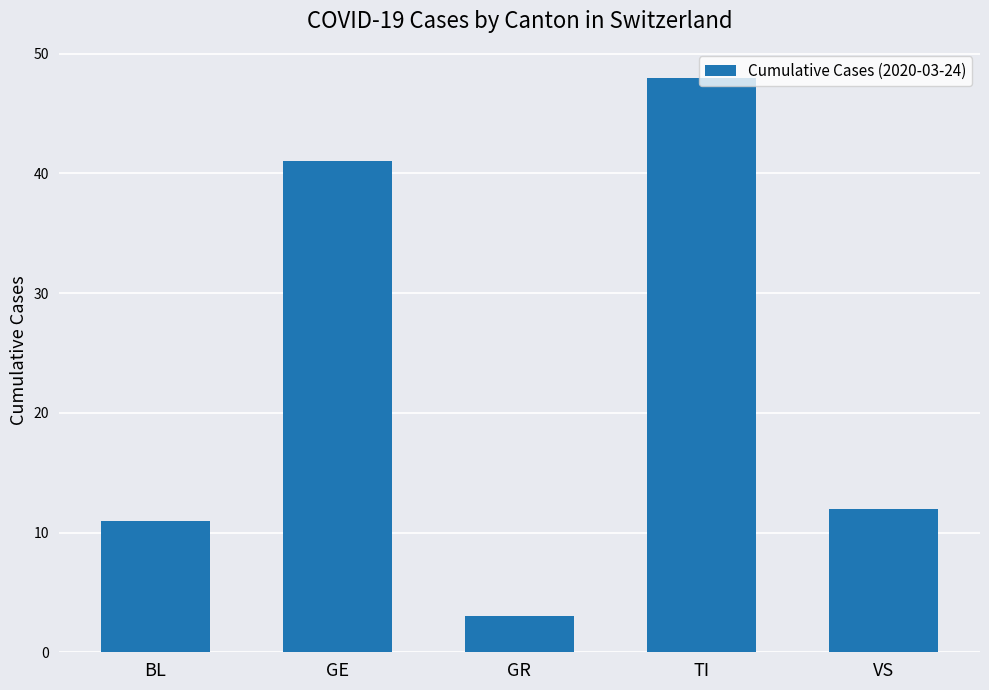

Reading left to right, what are all the values shown in this chart?

BL=11	GE=41	GR=3	TI=48	VS=12